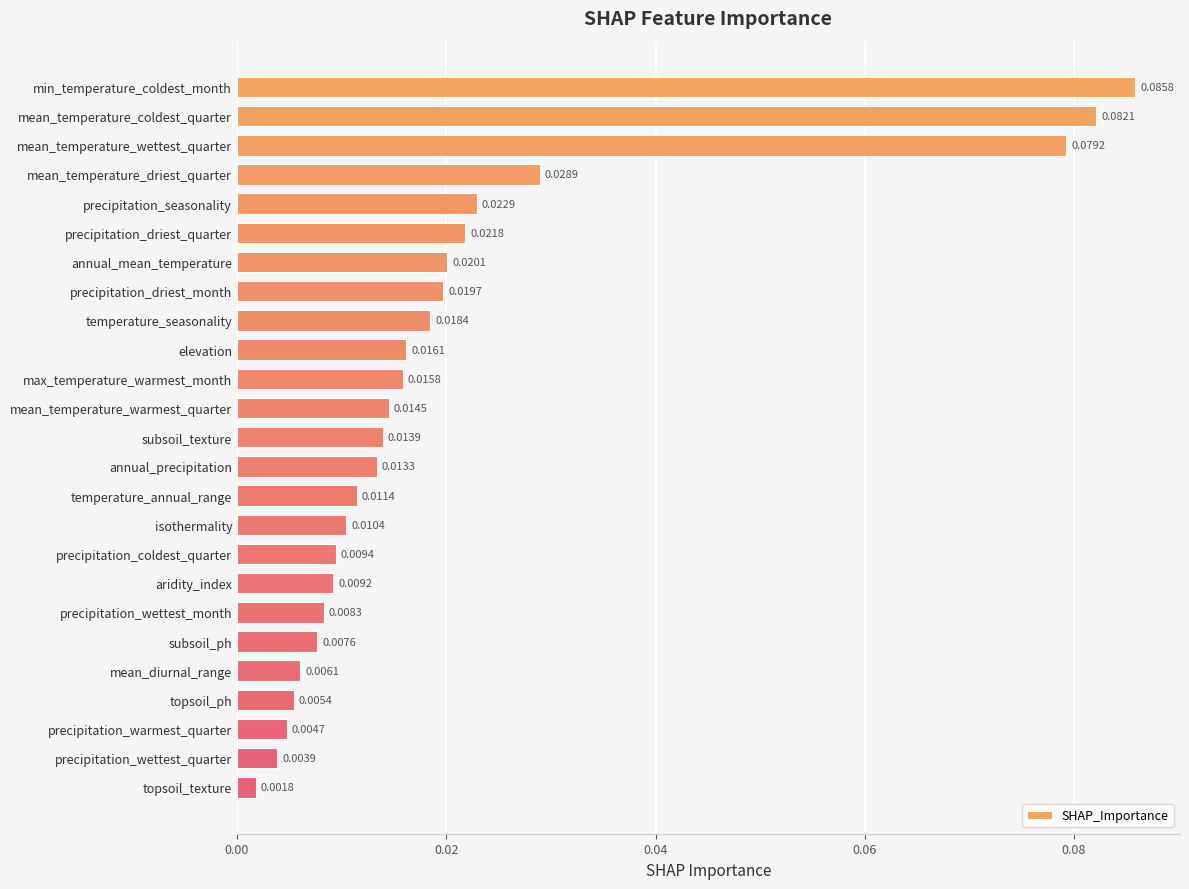

Which label corresponds to the largest value in the chart?

min_temperature_coldest_month